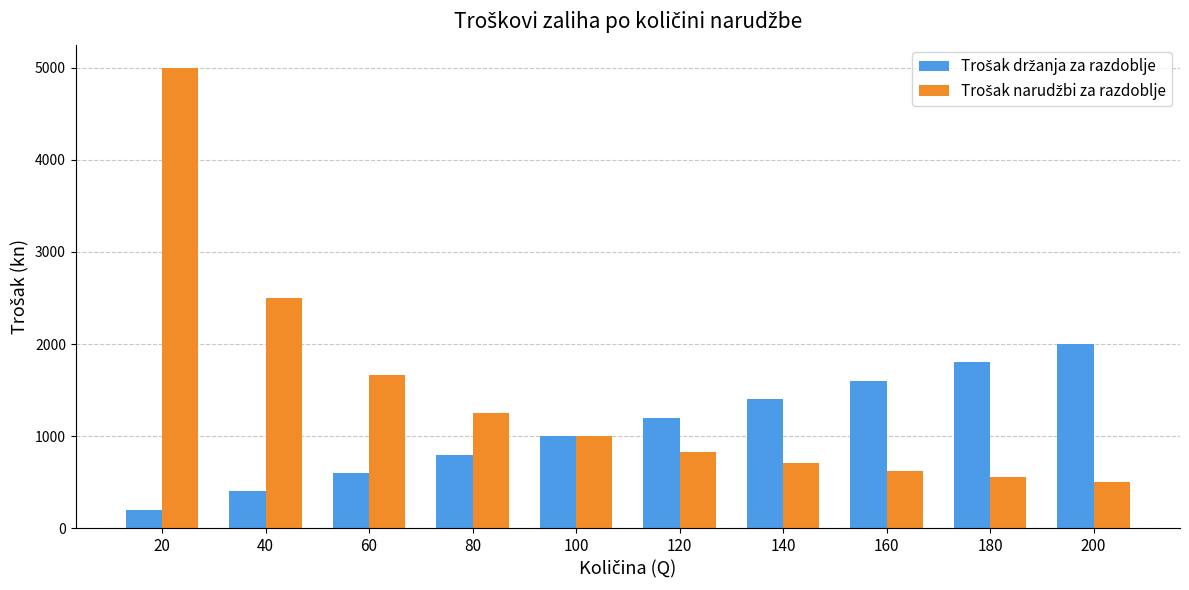

At which category is the sum across all series the highest?

20